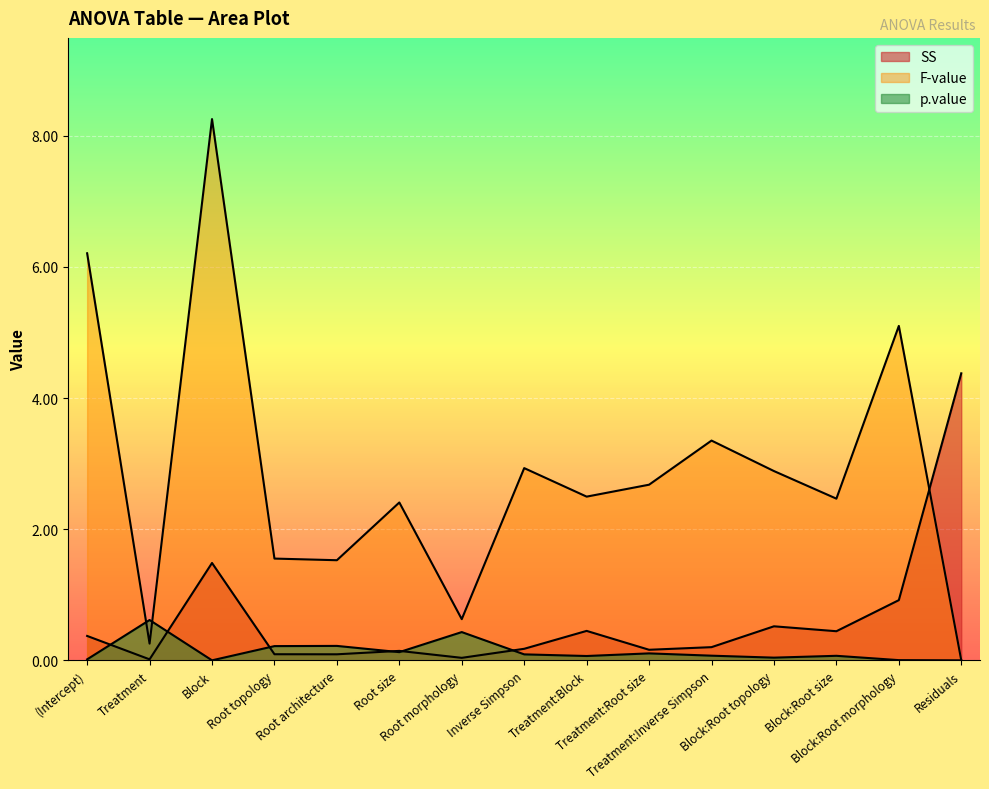

The value of SS at Inverse Simpson is 0.2. True or false?

True